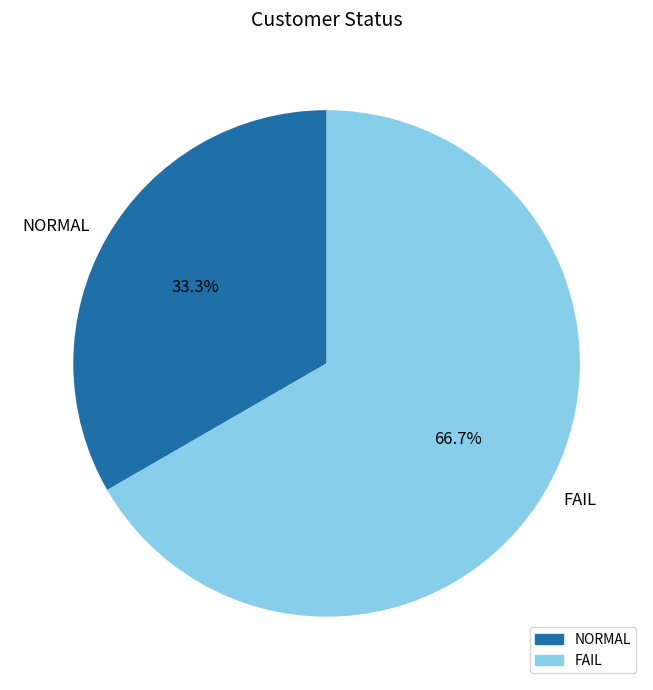

Approximately how many times larger is the value at FAIL compared to NORMAL?

2.0